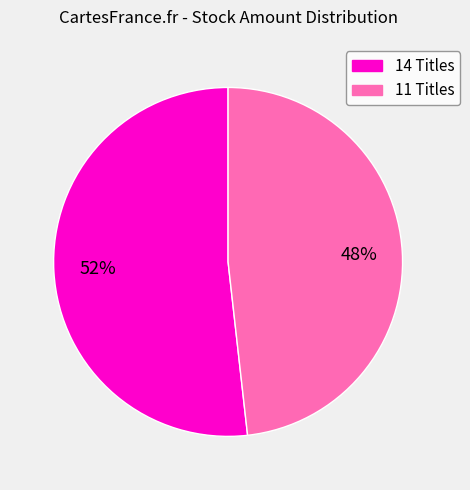

Which category has the biggest portion of the pie?

14 Titles